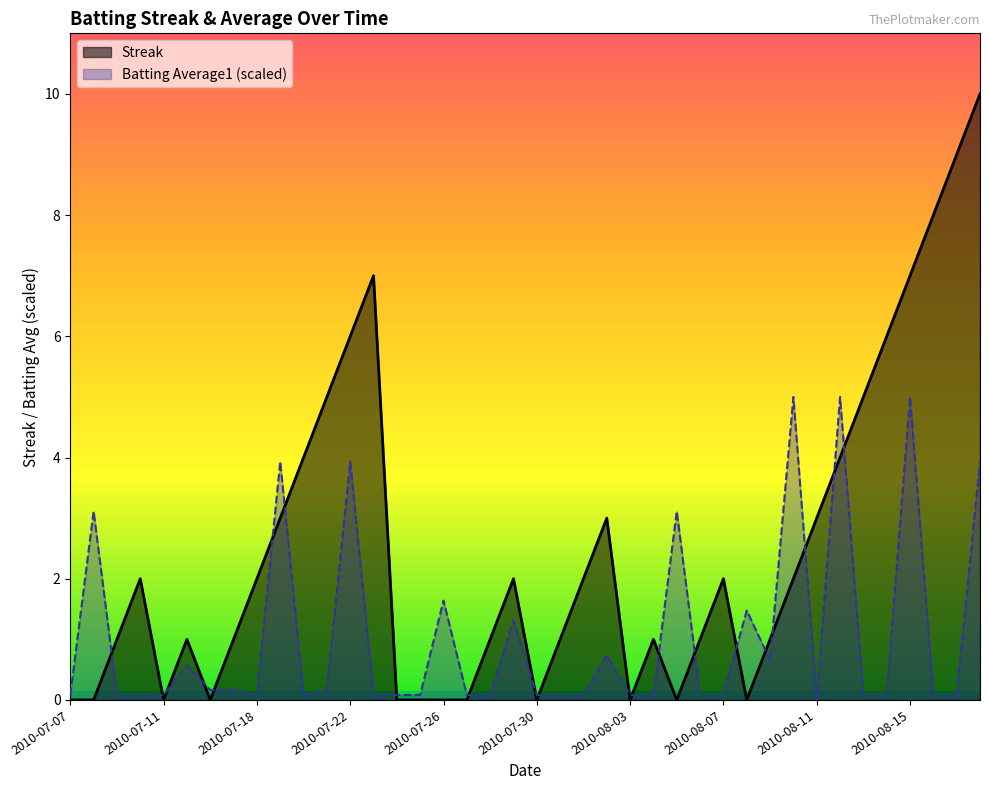

At which label does Streak first exceed 2?

2010-07-19